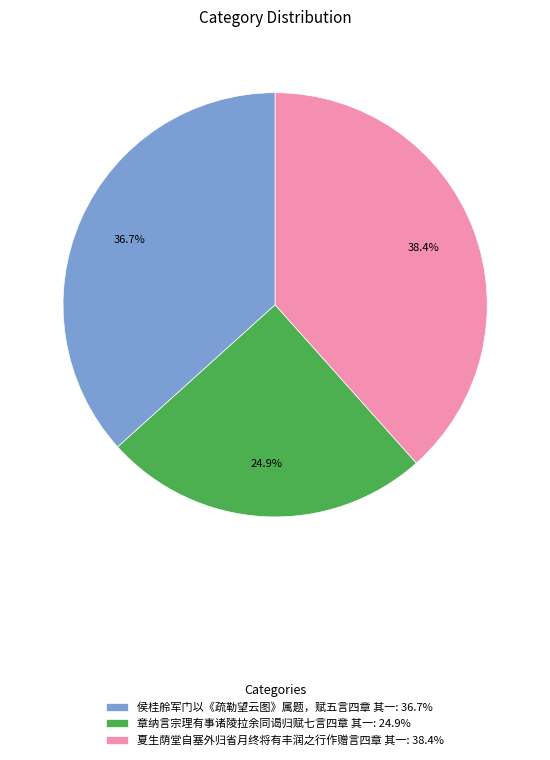

Do 侯桂舲军门以《疏勒望云图》属题，赋五言四章 其一 and 夏生荫堂自塞外归省月终将有丰润之行作赠言四章 其一 together represent more than half of the pie?

Yes